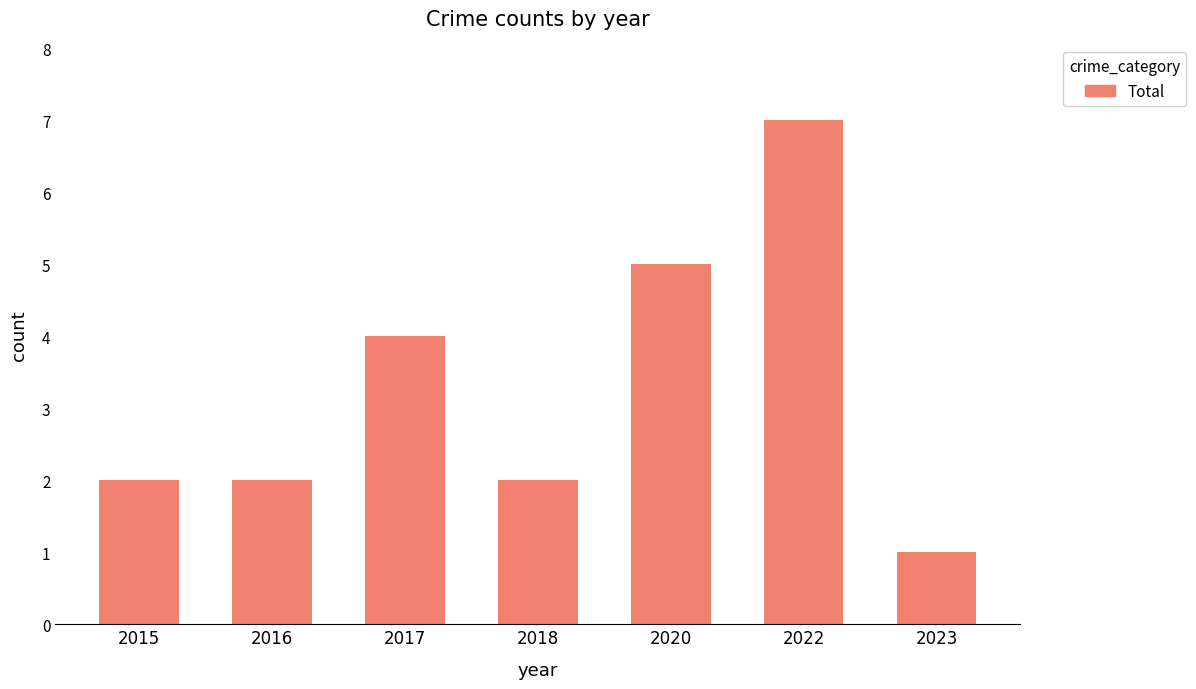

What is the difference between the second highest and second lowest values?

3